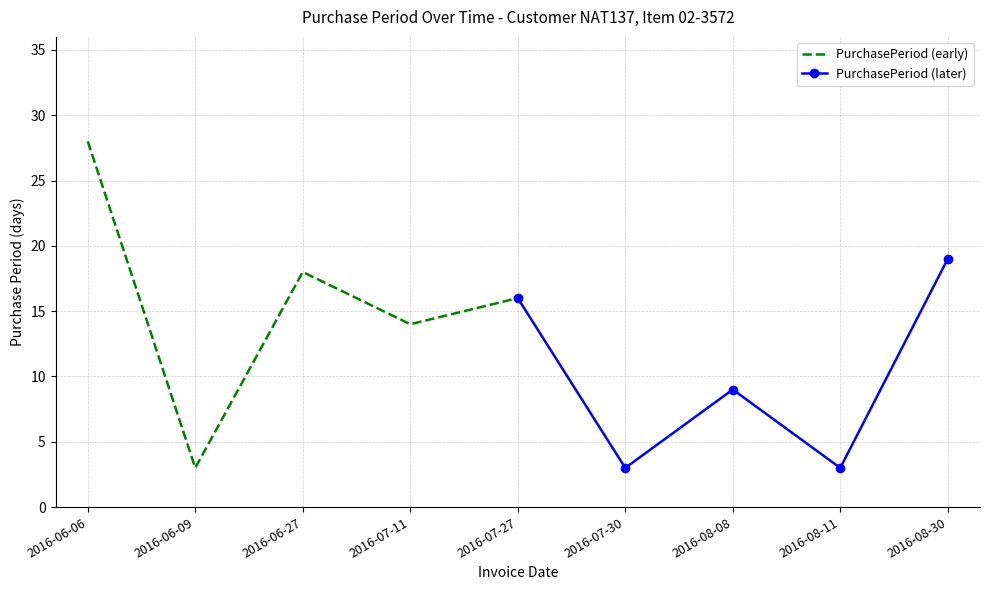

What is the difference between the maximum and minimum values in the PurchasePeriod (early) series?

25